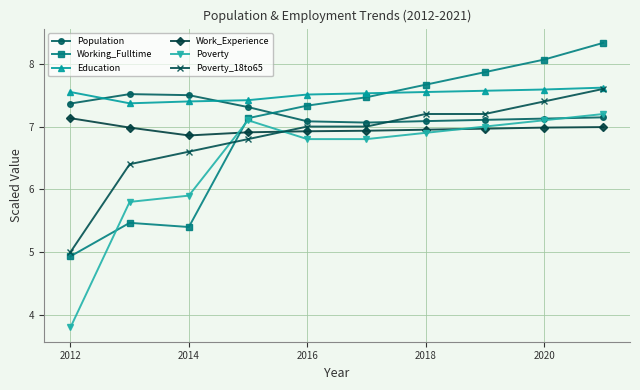

After their last crossing, which series has the higher values: Working_Fulltime or Population?

Working_Fulltime